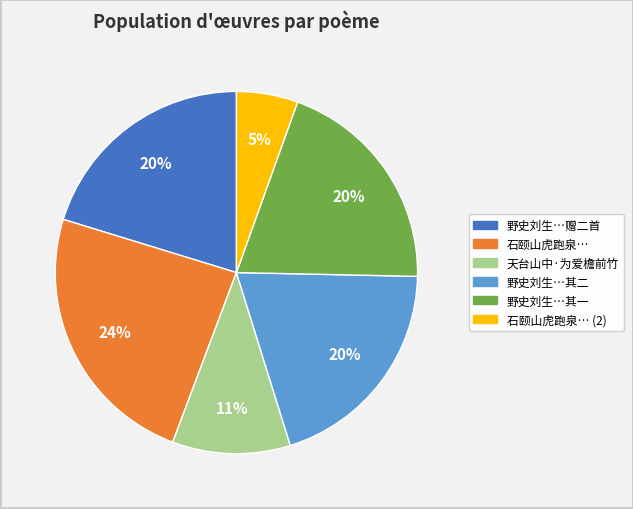

To the nearest percent, what is the average slice percentage?

17%